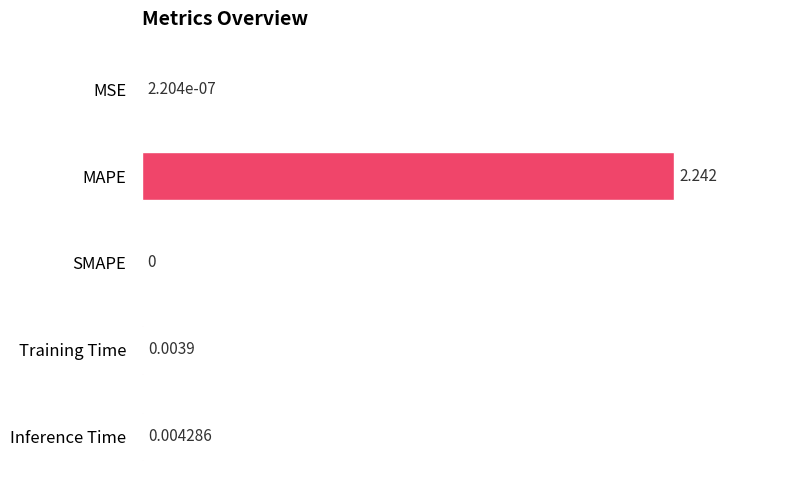

Between Training Time and MSE, which is larger?

Training Time